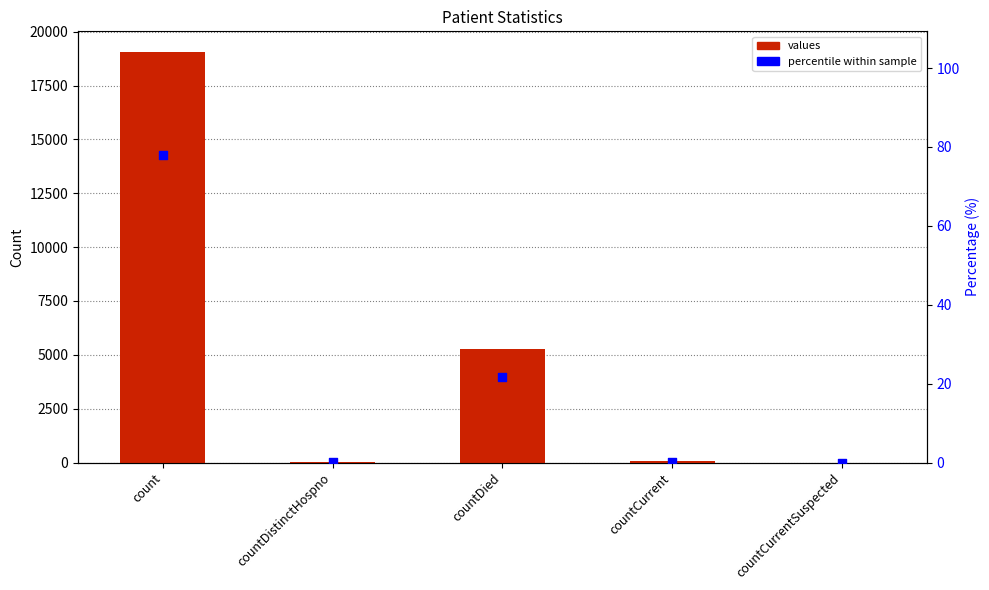

Which series contains the highest Y value?

values